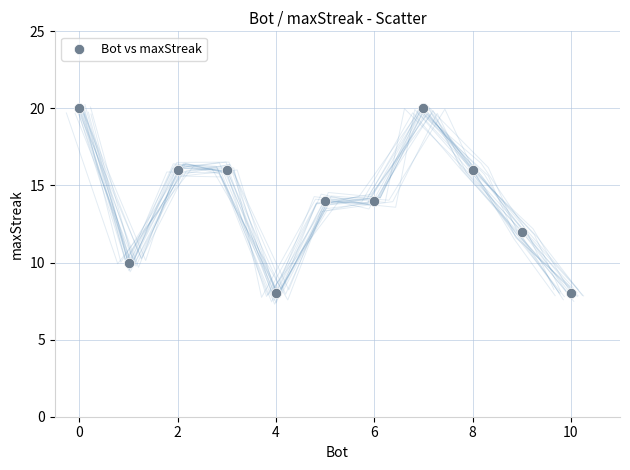

What is the range of X values (max minus min)?

10